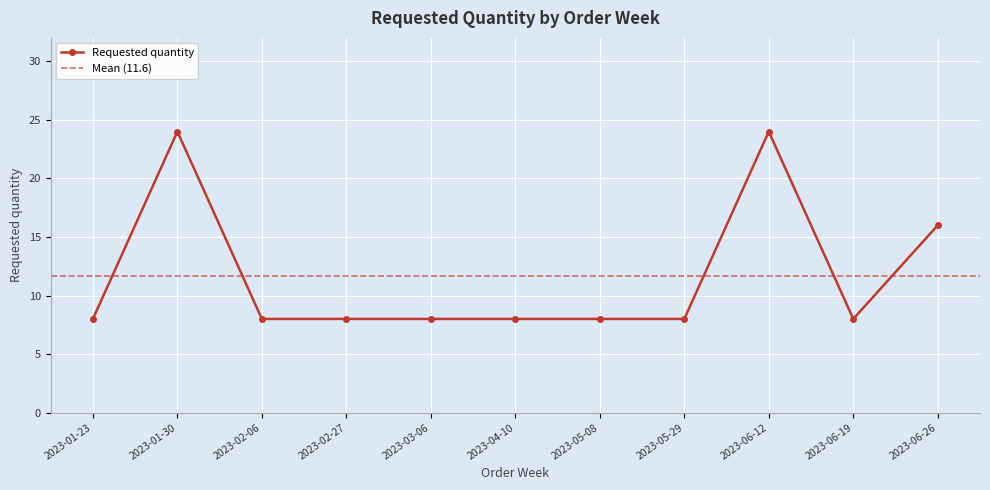

What is the difference between the maximum and minimum values?

16